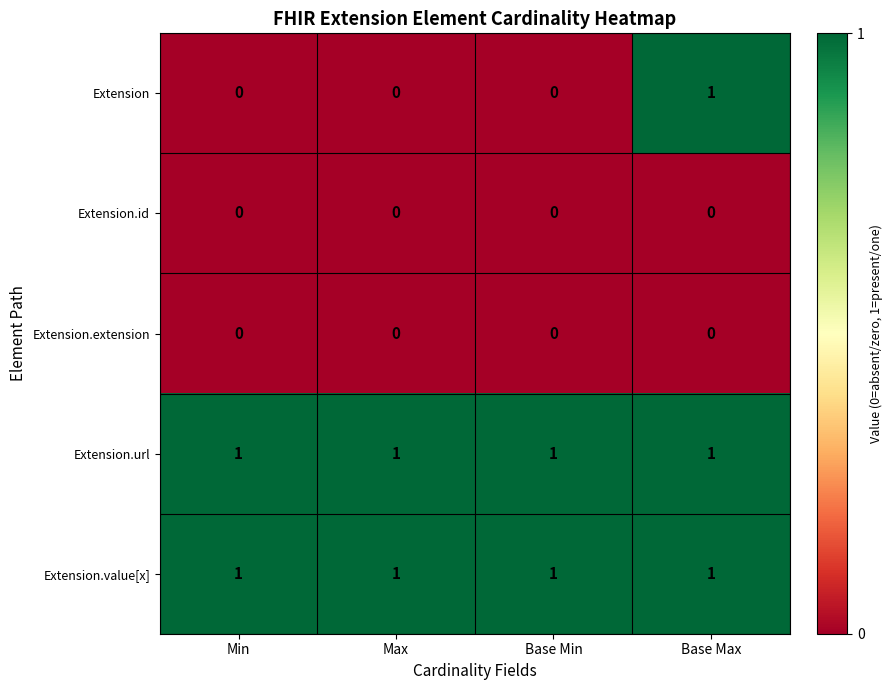

Which series has the largest range (max minus min)?

Extension